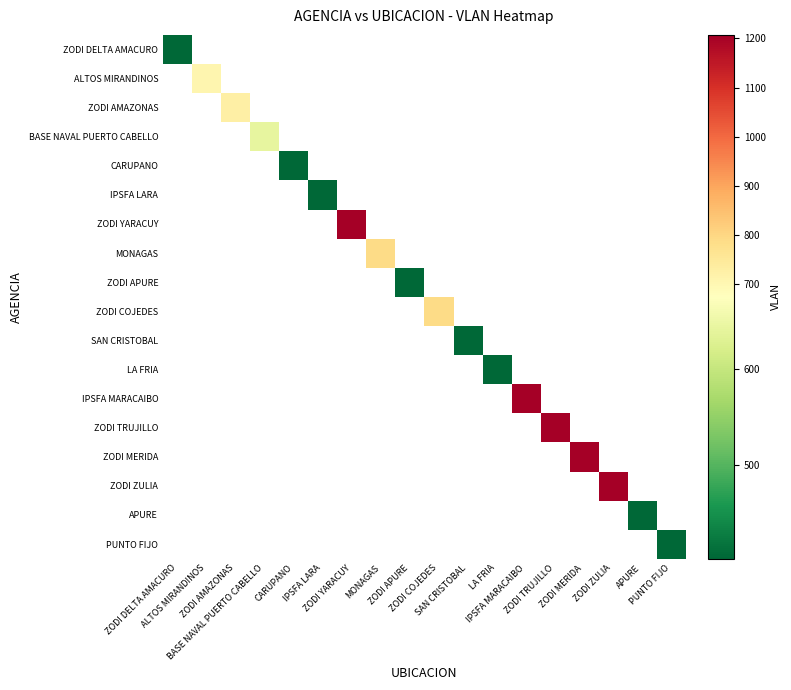

How many data points does each series have?

18